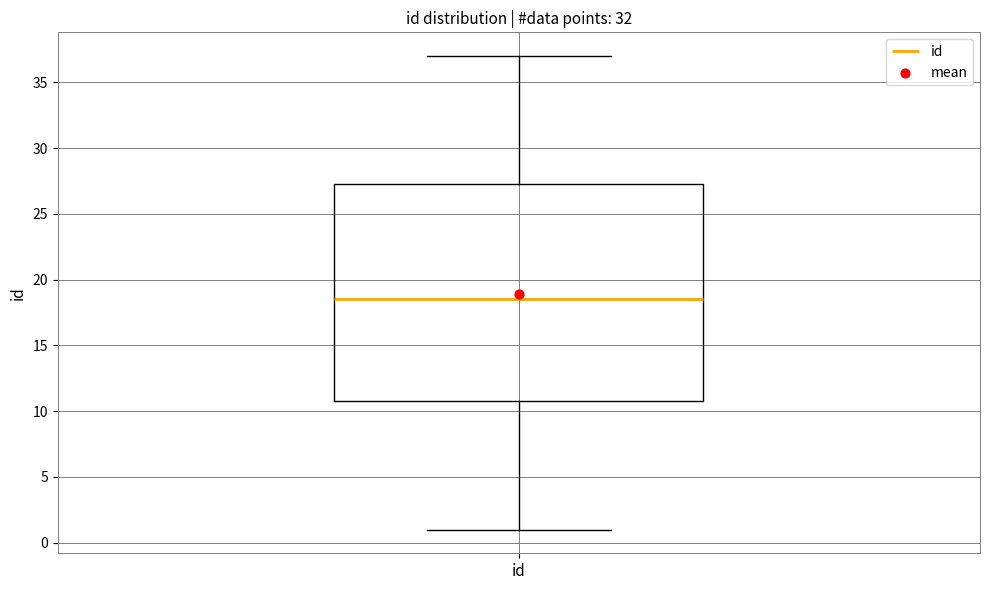

Where does the median line of the box for id sit on the y-axis? The values are not printed on the chart, so give them approximately, as read against the axis.

18.5